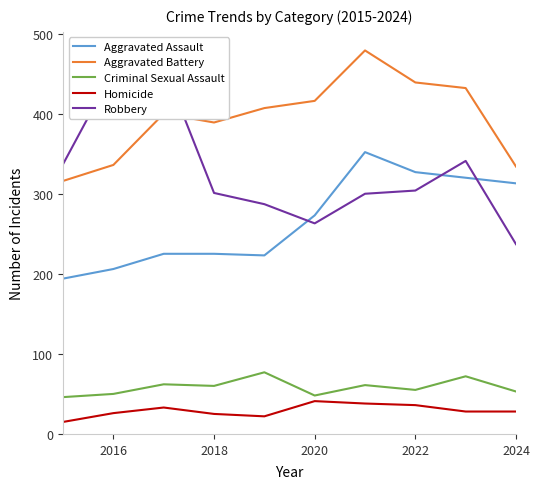

Is it true that Criminal Sexual Assault equals 50 at 2016?

True